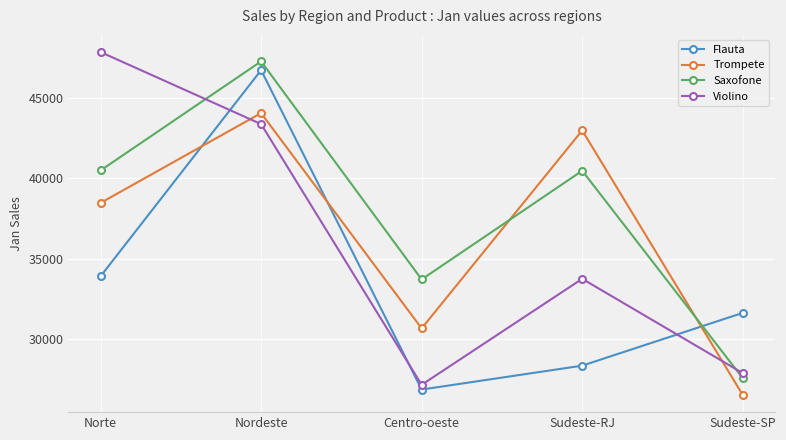

How many times do Saxofone and Flauta cross each other?

1